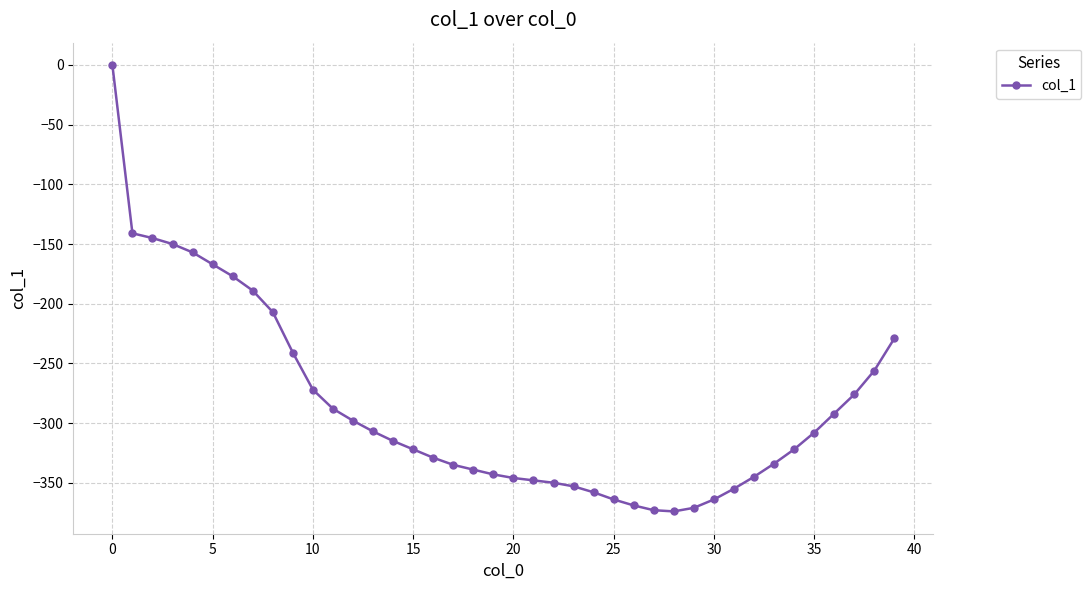

What is the difference between the maximum and minimum values?

374